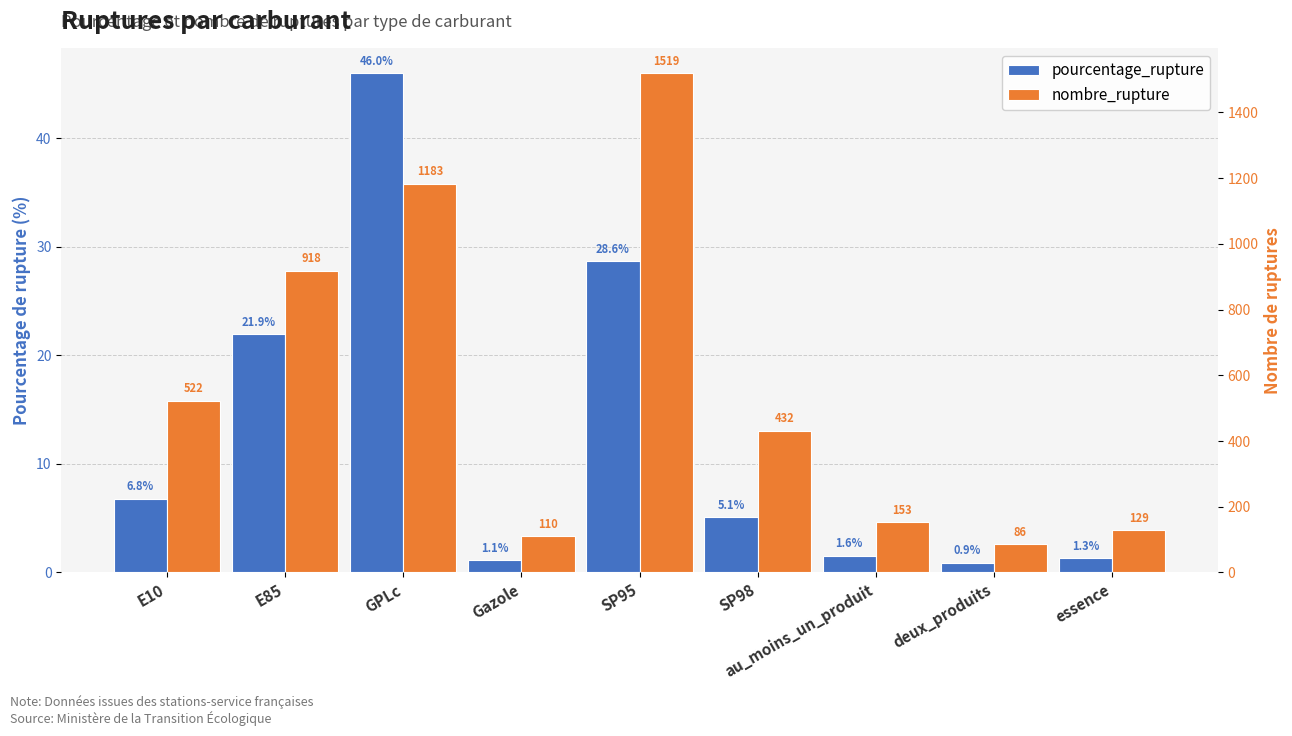

Where does the nombre_rupture series first go above 432?

E10